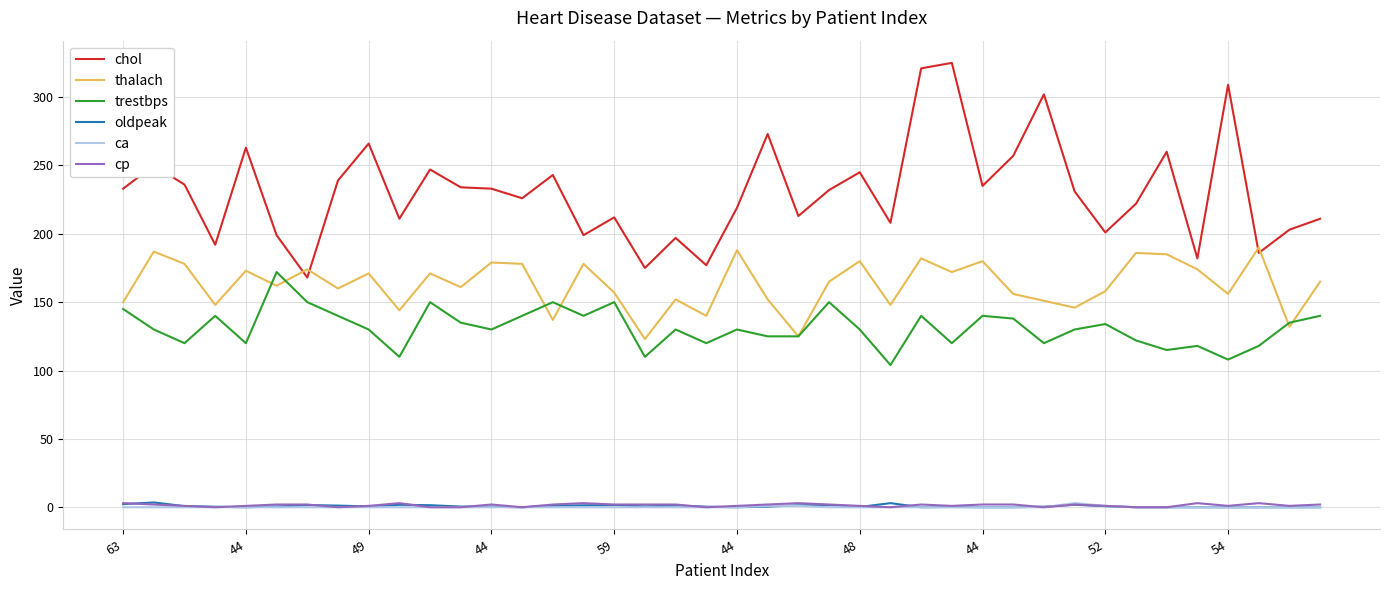

True or false: trestbps and ca intersect in this chart.

False